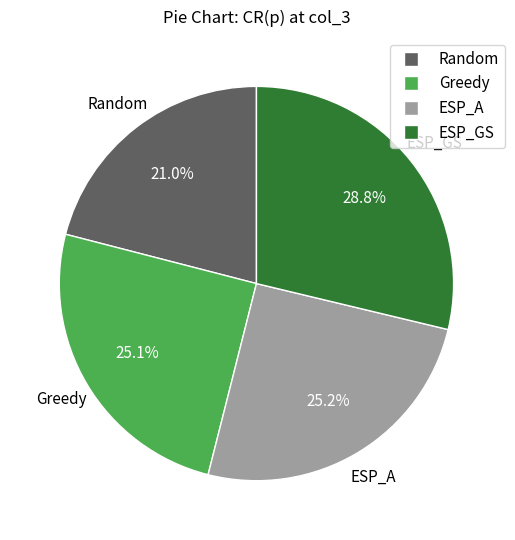

To the nearest percent, what is the difference between the largest and smallest slice percentages?

8%